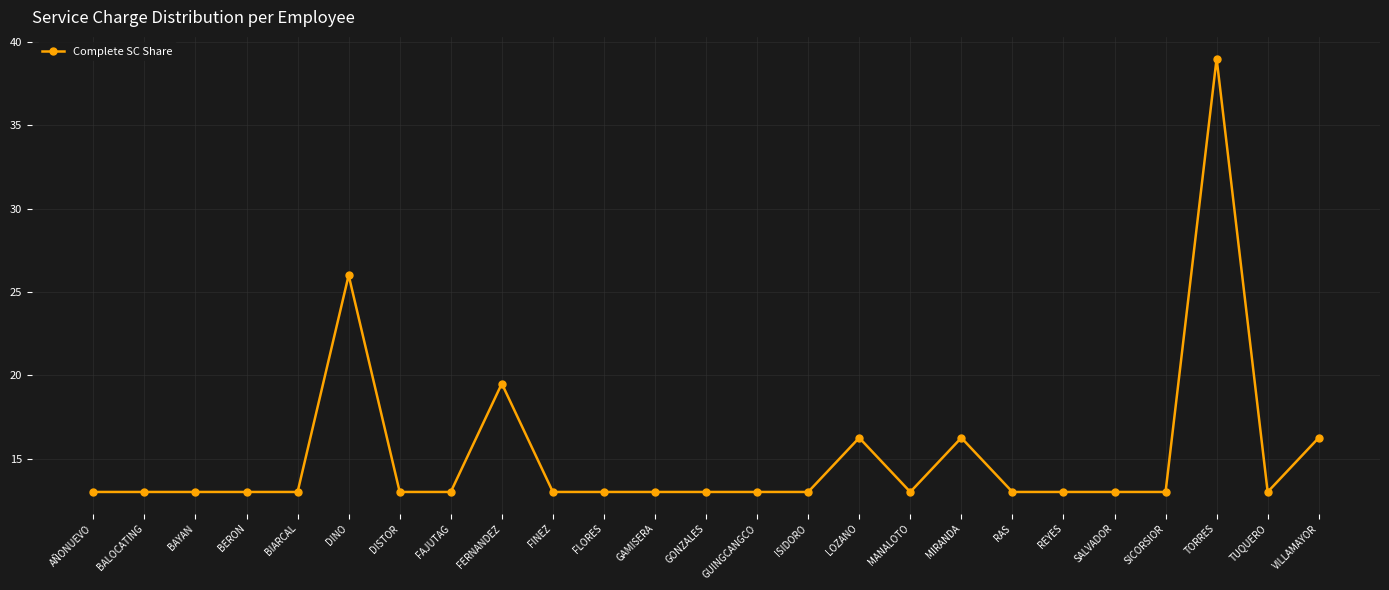

The value at BERON is 20.5. True or false?

False